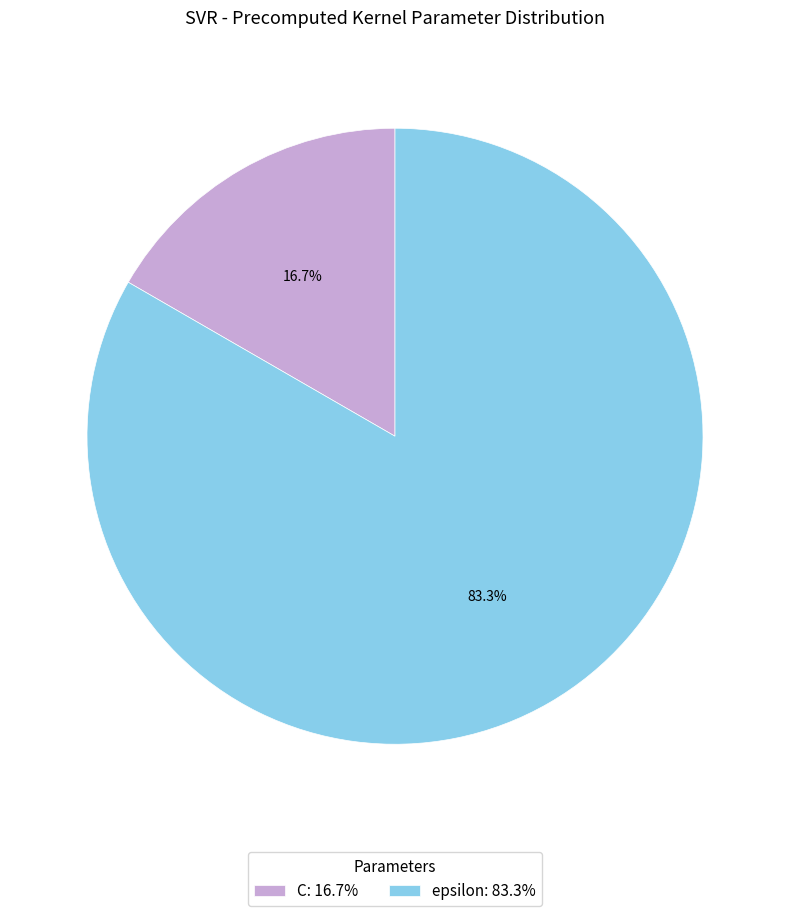

Rank the categories by value from lowest to highest.

C, epsilon